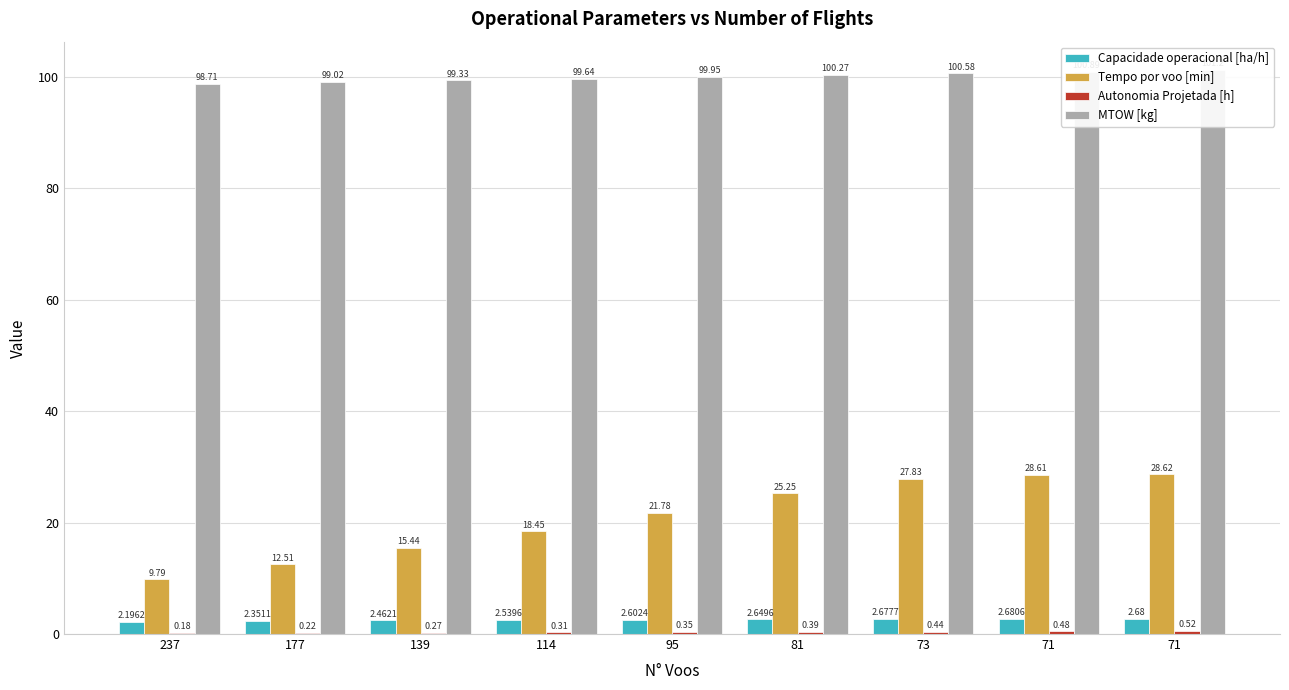

Which series changed the most between 95 and 73?

Tempo por voo [min]